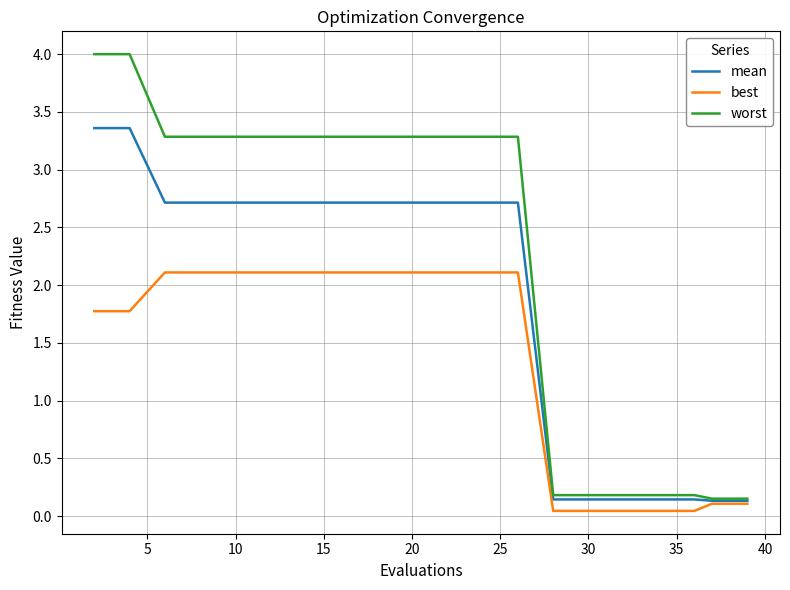

What is the highest value of the mean series?

3.4